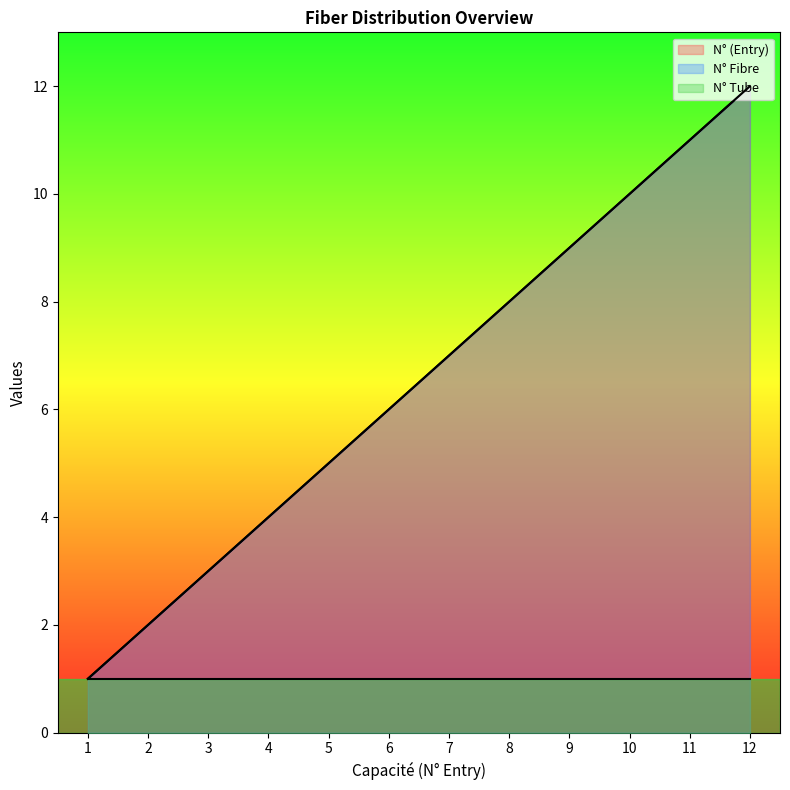

True or false: N° (Entry) has more than 2 interior local peaks.

False